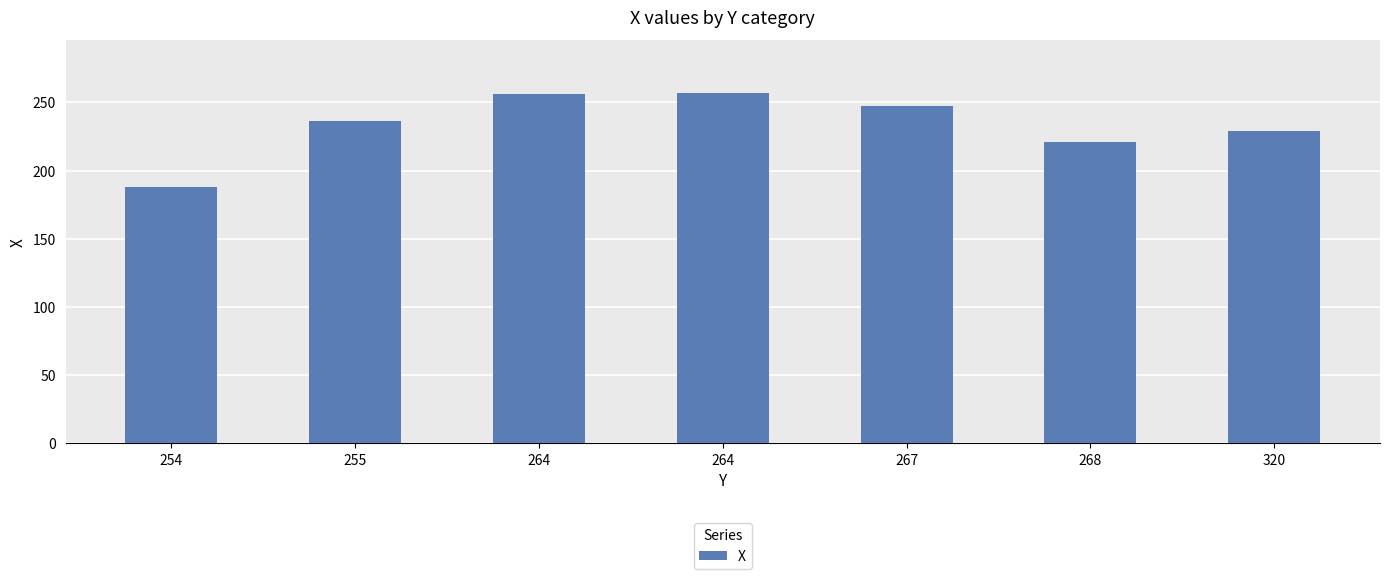

What is the smallest value displayed?

188